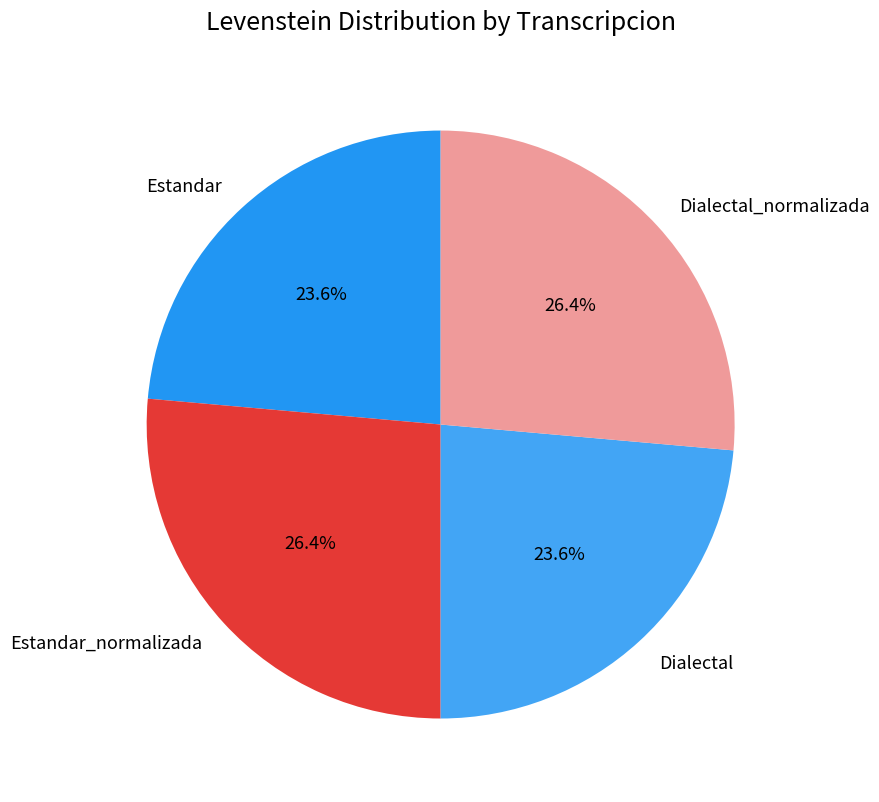

What percentage do Estandar and Dialectal_normalizada together represent?

50.0%